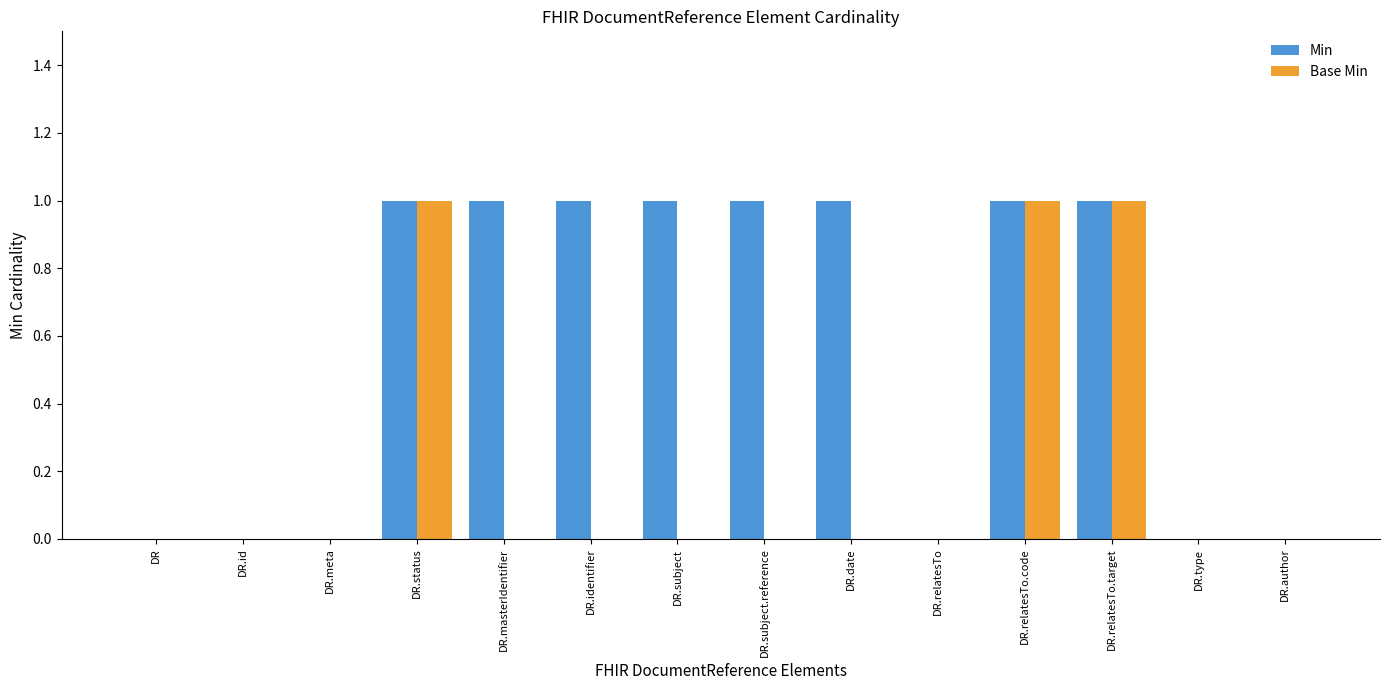

Which series changed the most between DR.identifier and DR.relatesTo.target?

Base Min